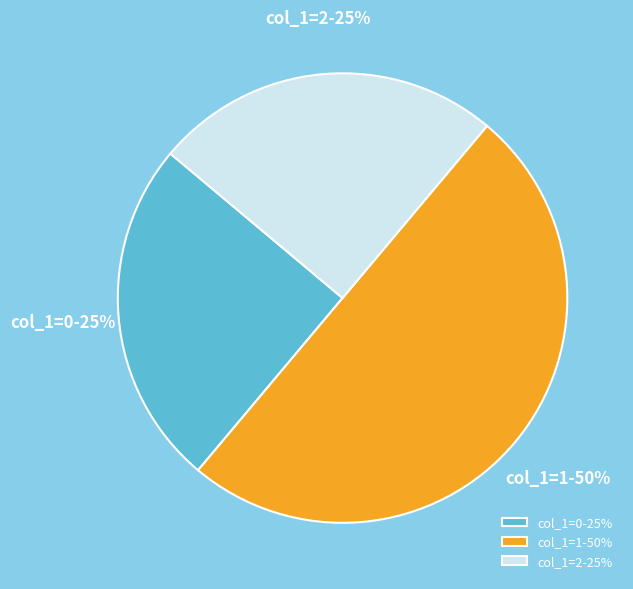

How many segments does this pie chart have?

3